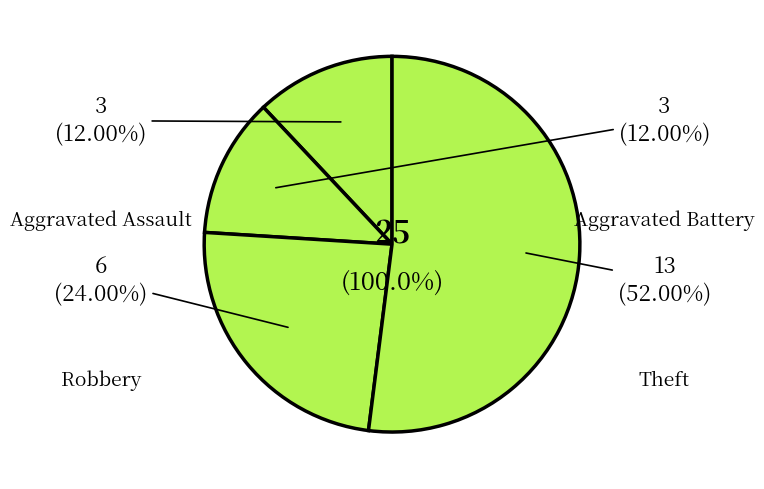

To the nearest percent, what portion does Aggravated Assault represent?

12%